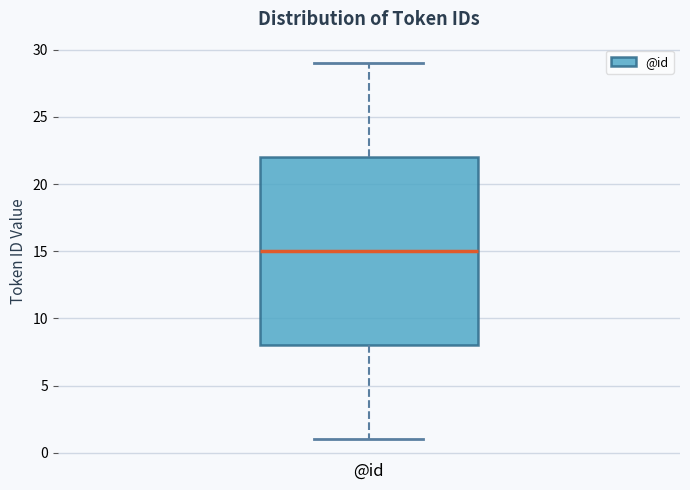

Where does the median line of the box for @id sit on the y-axis? The values are not printed on the chart, so give them approximately, as read against the axis.

15